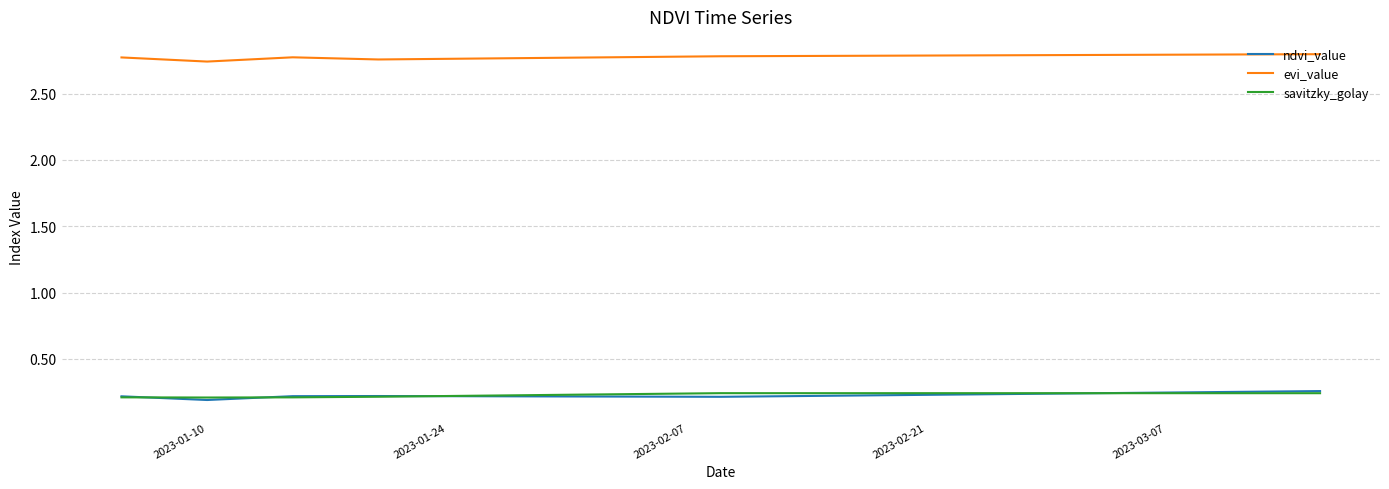

True or false: evi_value and savitzky_golay intersect in this chart.

False